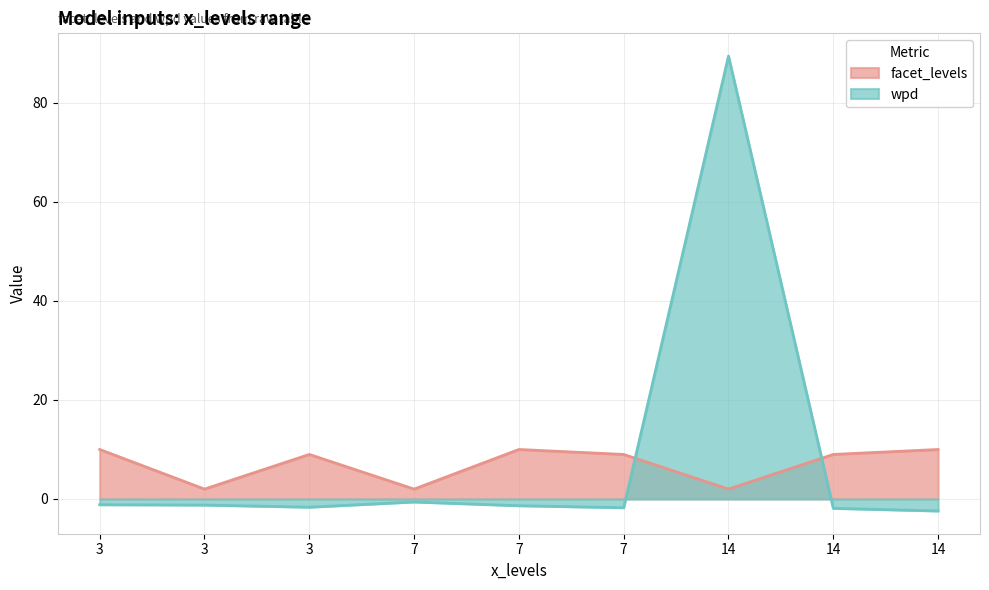

In facet_levels, how many points are higher than both neighbors (excluding endpoints)?

2